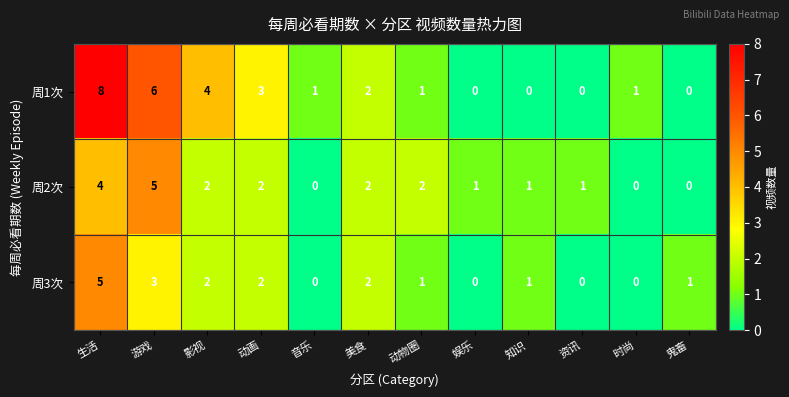

What is the difference between the maximum and minimum values in the 周1次 series?

8